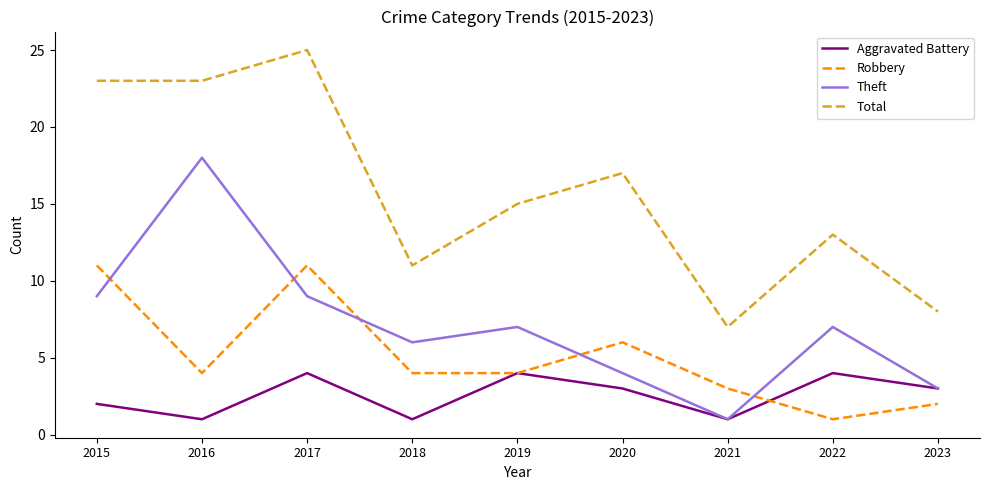

What is the difference between the second highest and minimum values in the Aggravated Battery series?

3